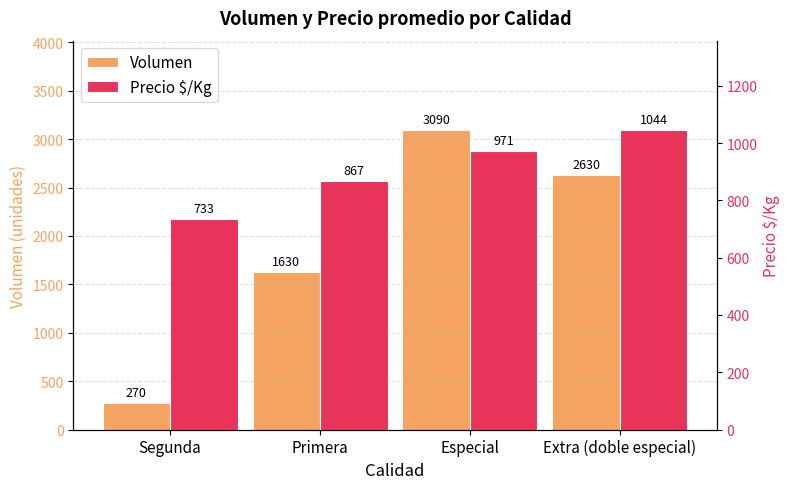

How many bars are there in total?

8